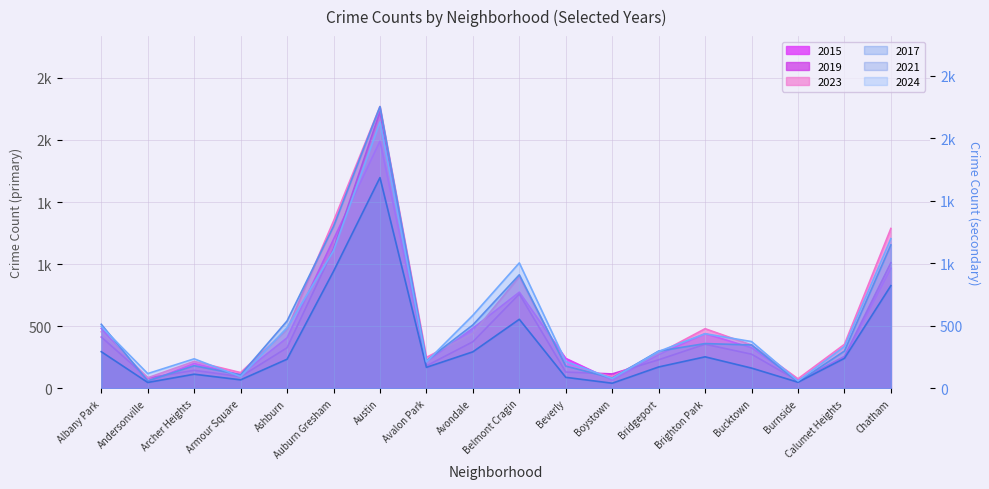

Does the chart have visible grid lines?

Yes